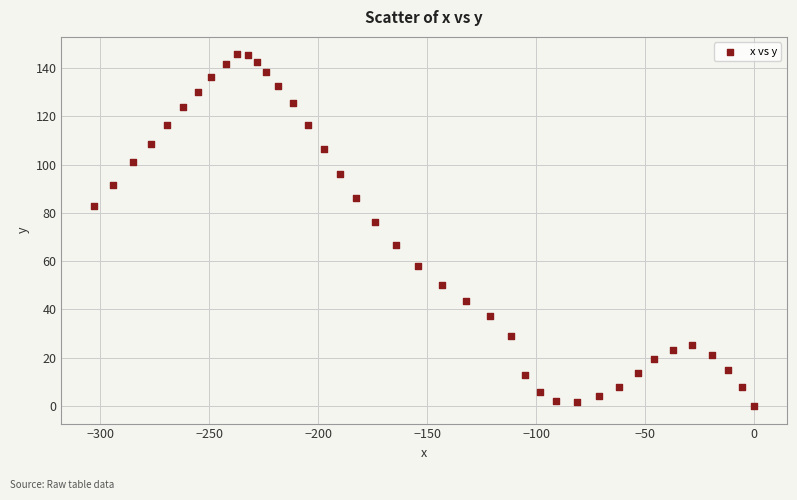

What is the range of Y values (max minus min)?

145.6